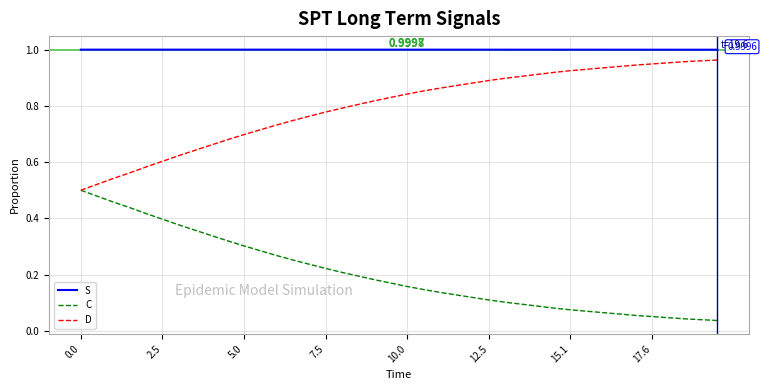

Which series has the largest total across all categories?

S